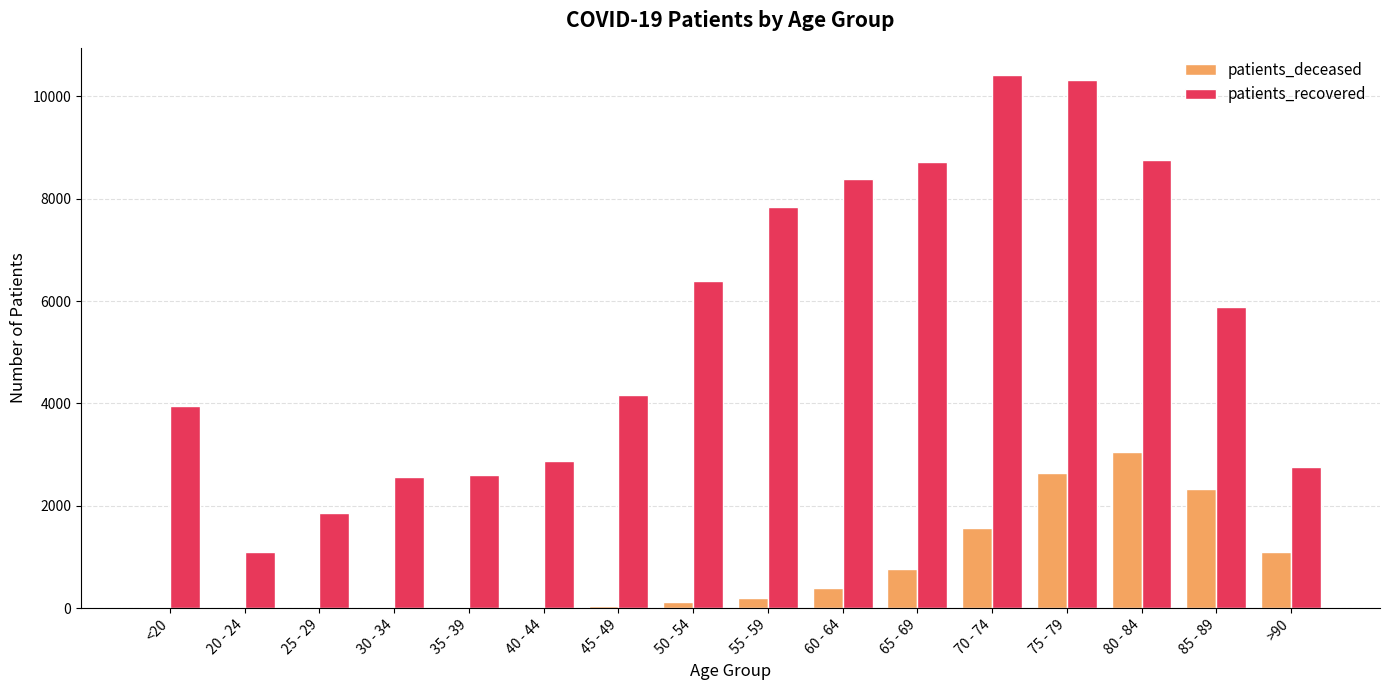

What is the total value across all series at 40 - 44?

2896